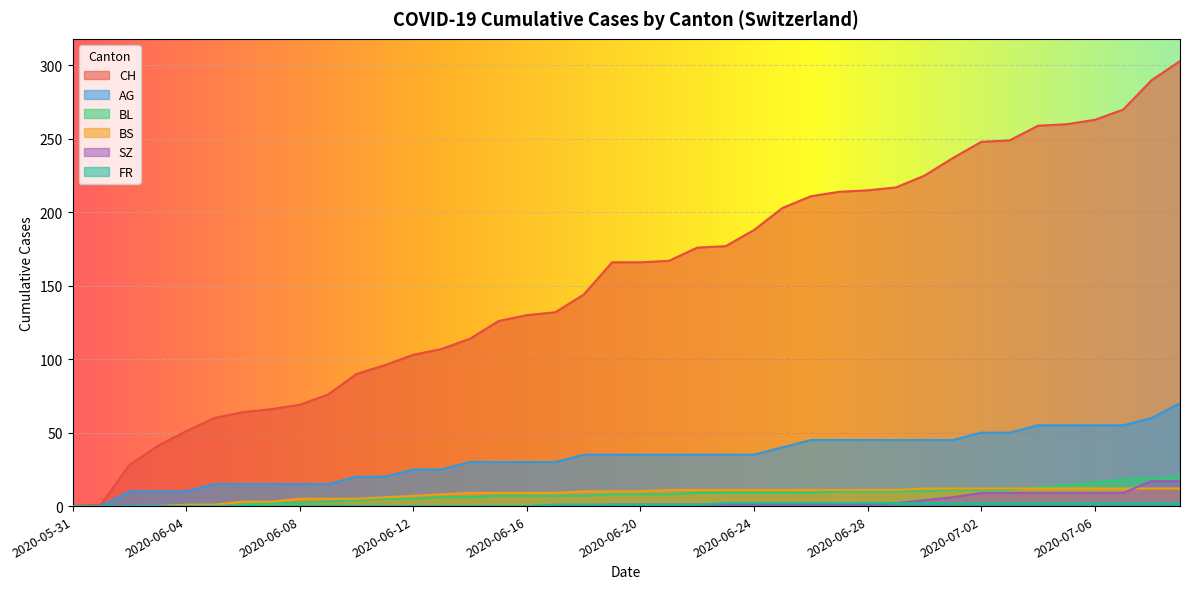

What is the sum of the BL values at 2020-06-22 and 2020-07-03?

20